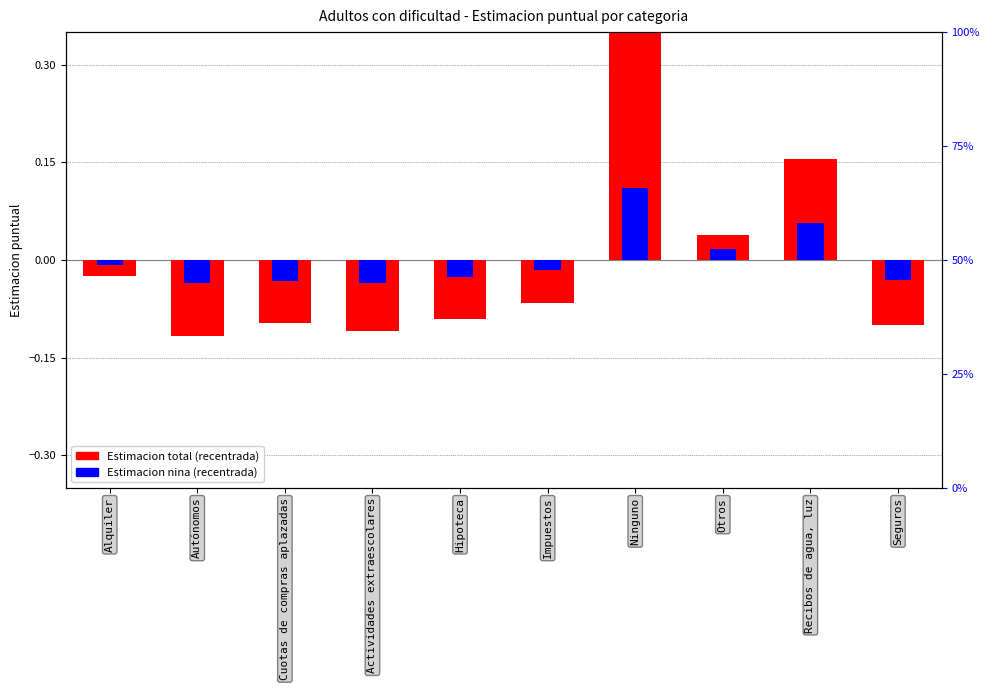

Count the number of categories in the chart.

10